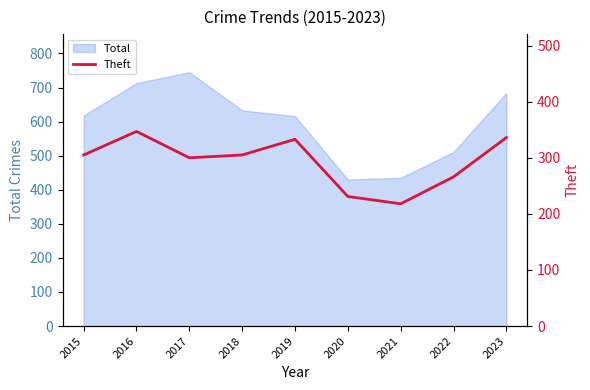

What is the value of the 1st point from the left?

305